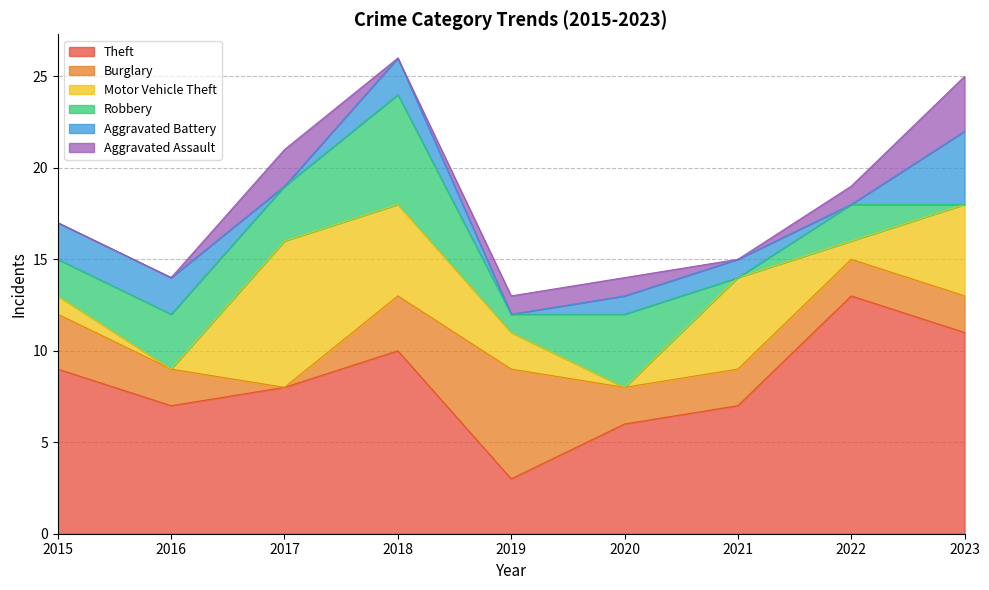

Count the number of data series in this chart.

6